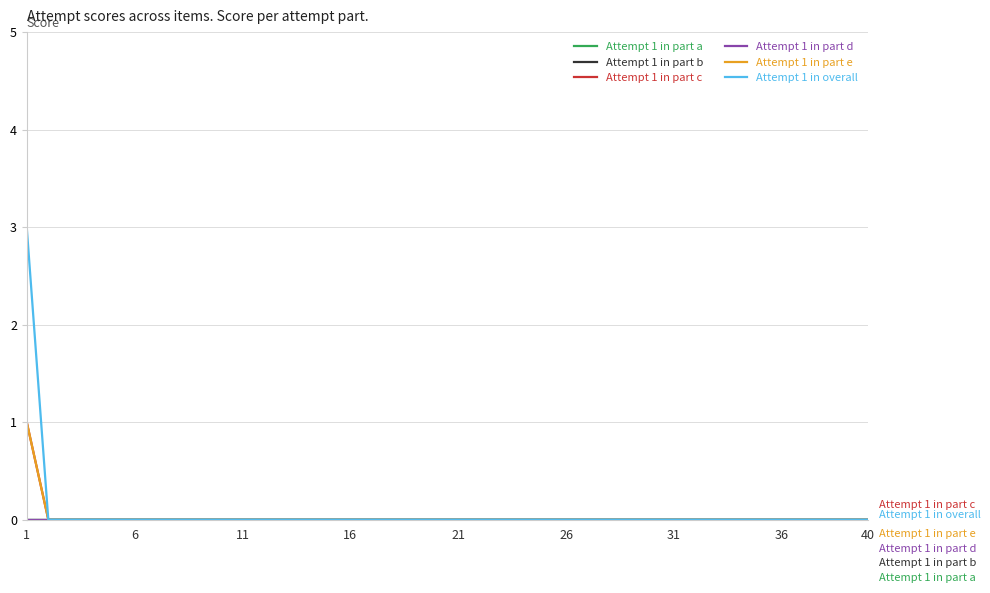

Does the chart have visible grid lines?

Yes